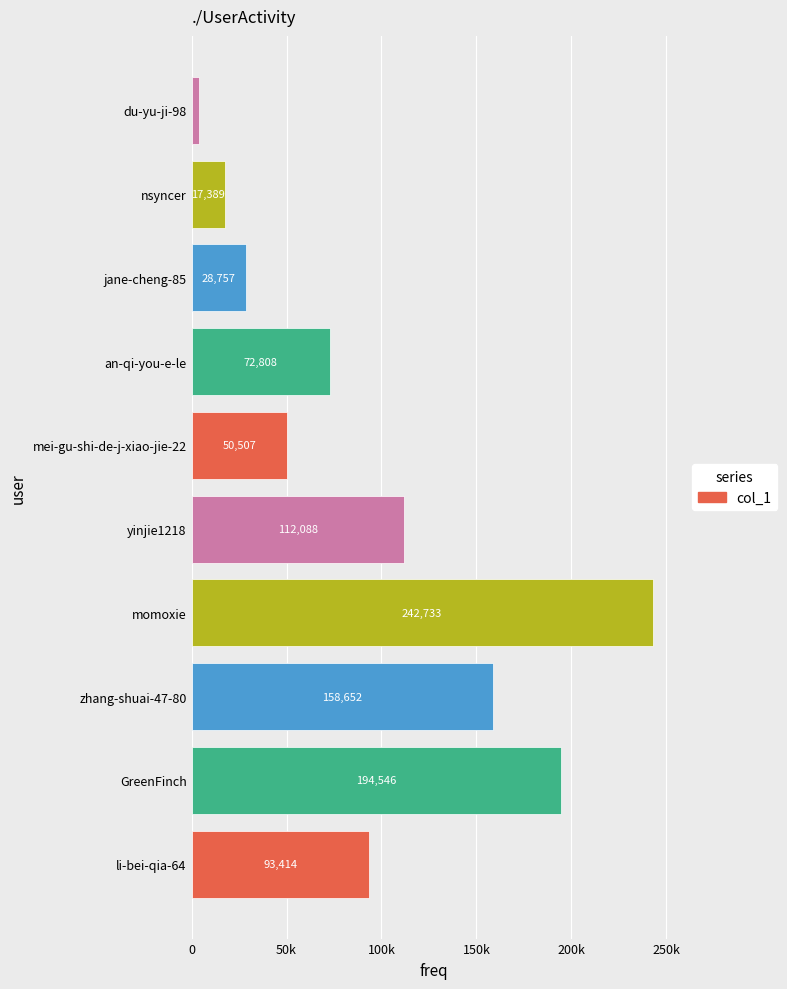

Rank the categories by value from highest to lowest.

momoxie, GreenFinch, zhang-shuai-47-80, yinjie1218, li-bei-qia-64, an-qi-you-e-le, mei-gu-shi-de-j-xiao-jie-22, jane-cheng-85, nsyncer, du-yu-ji-98